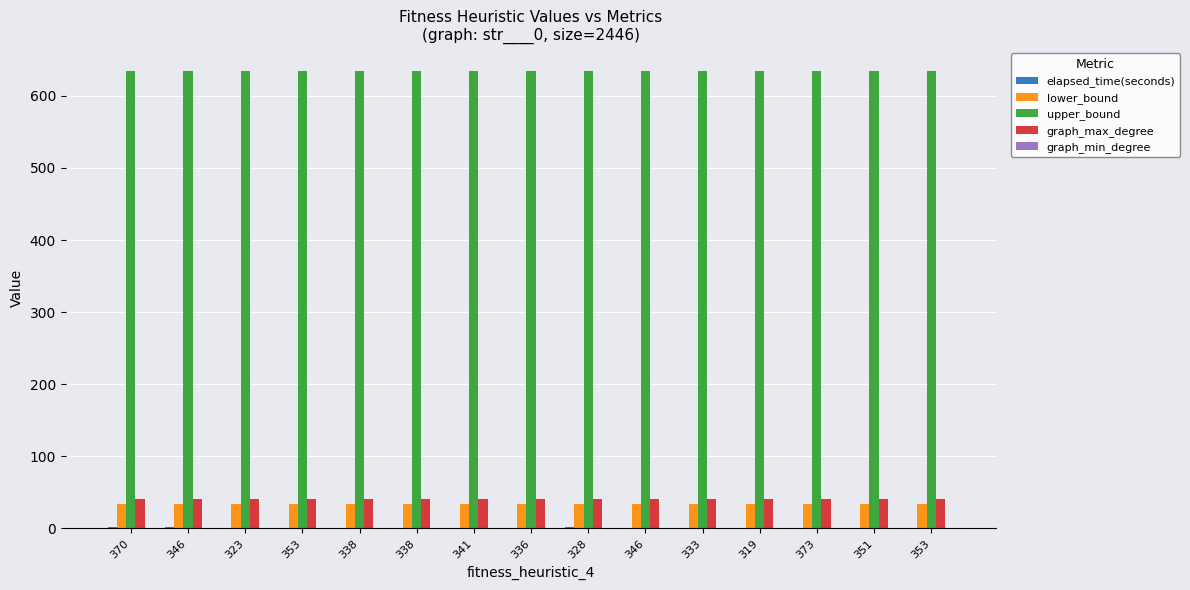

How many categories are shown in the chart?

15